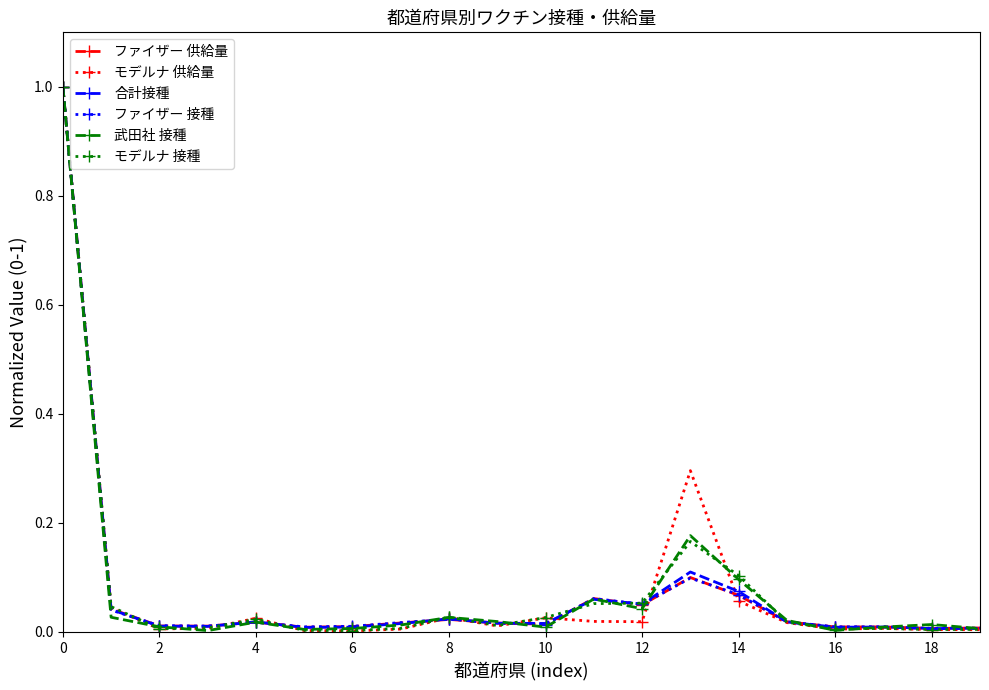

True or false: 合計接種 has more than 2 points higher than both neighbors.

True